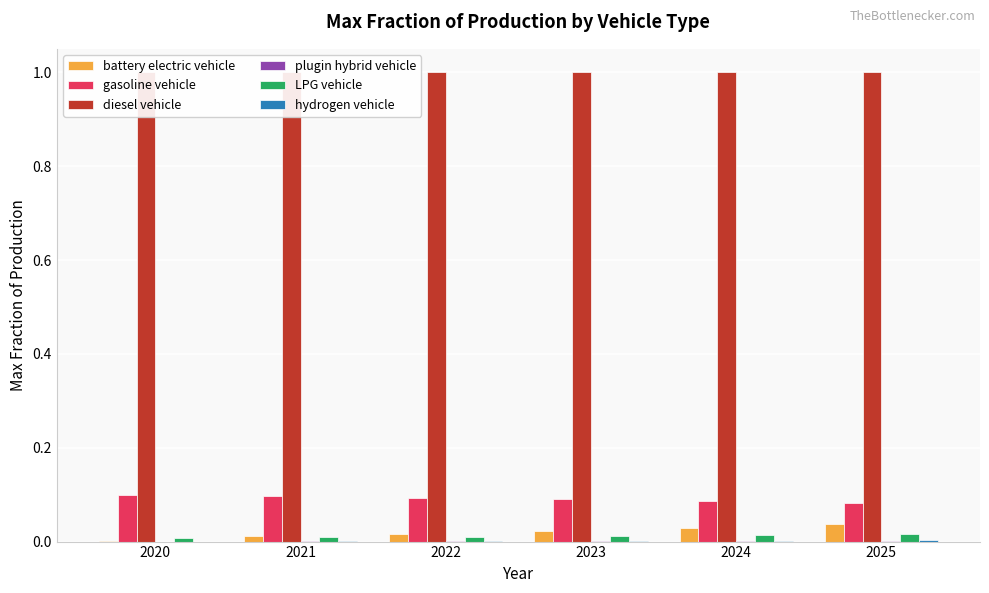

At how many categories does at least one series exceed 0?

6